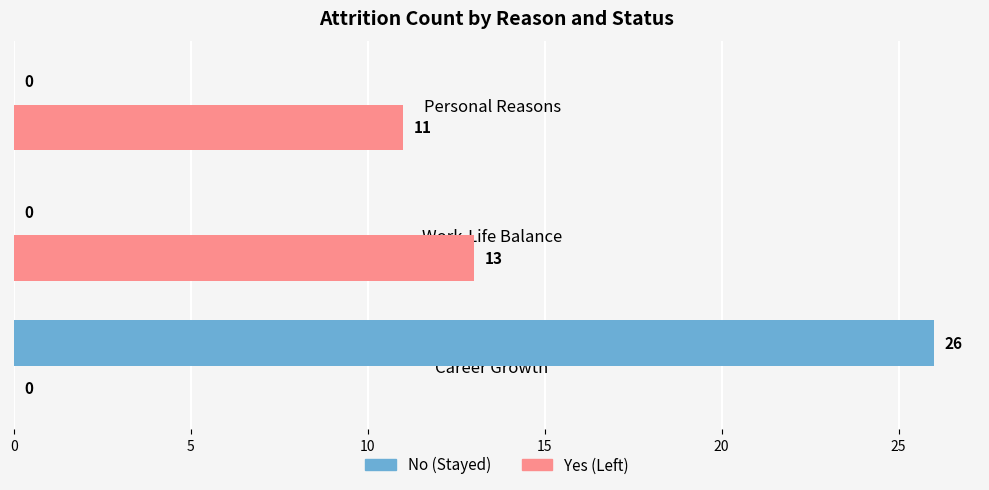

The value of No (Stayed) at Career Growth is 26. True or false?

True